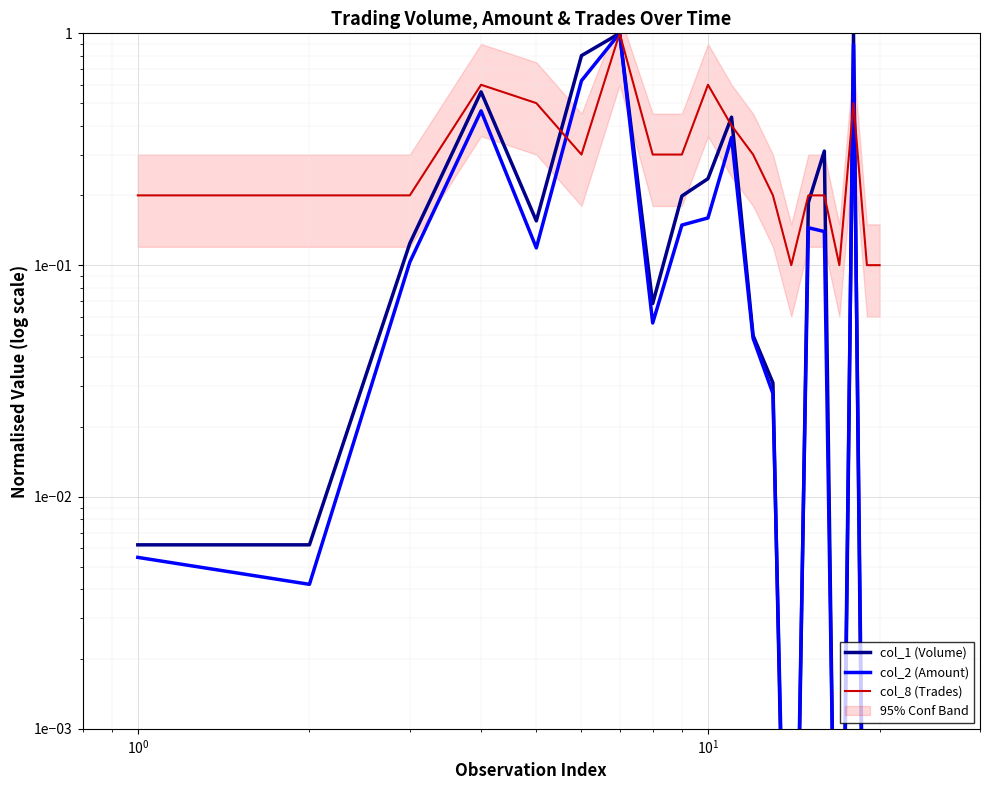

Reading left to right, extract all data points from this chart.

col_1 (Volume): 0.0	0.0	0.1	0.6	0.2	0.8	1.0	0.1	0.2	0.2	0.4	0.0	0.0	0.0	0.2	0.3	0.0	1.0	0.0	0.0
col_2 (Amount): 0.0	0.0	0.1	0.5	0.1	0.6	1.0	0.1	0.1	0.2	0.4	0.0	0.0	0.0	0.1	0.1	0.0	0.9	0.0	0.0
col_8 (Trades): 0.2	0.2	0.2	0.6	0.5	0.3	1.0	0.3	0.3	0.6	0.4	0.3	0.2	0.1	0.2	0.2	0.1	0.5	0.1	0.1